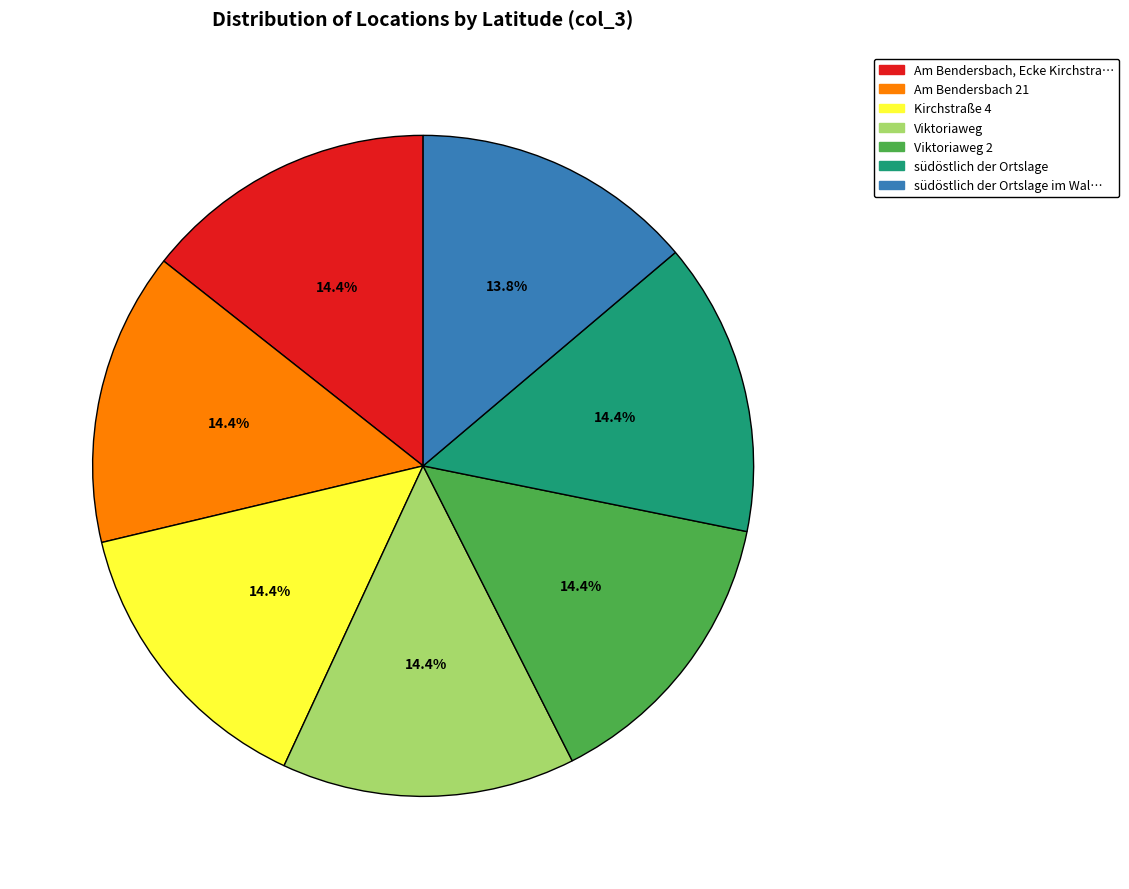

Does any single category account for the majority?

No